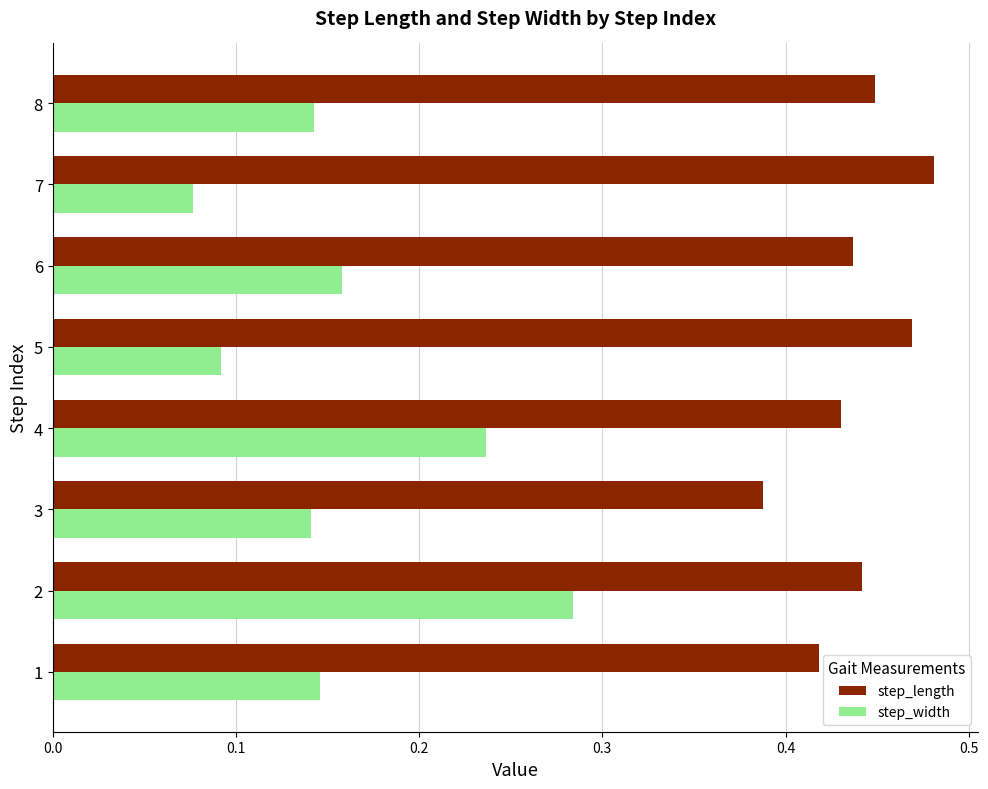

Rank the series by their average value, from highest to lowest.

step_length, step_width